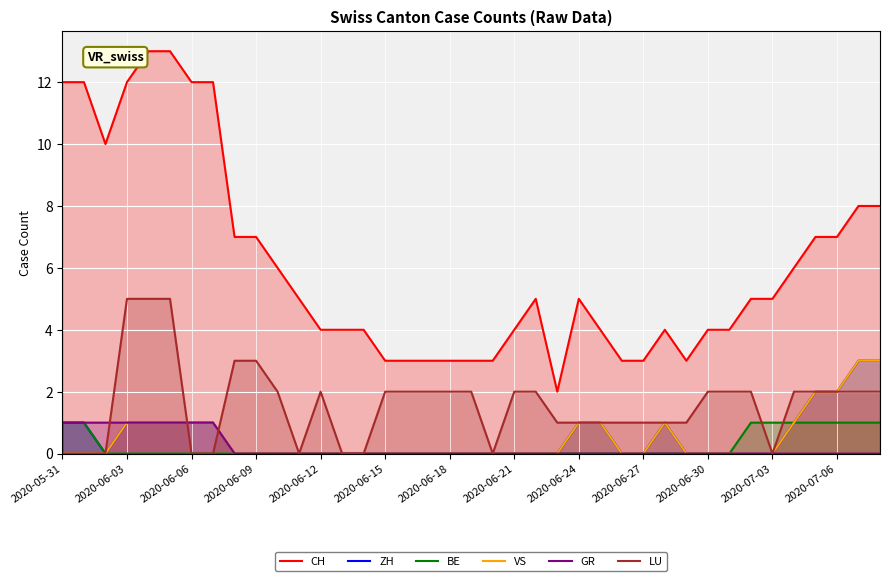

How many intersections are there between ZH and LU?

2